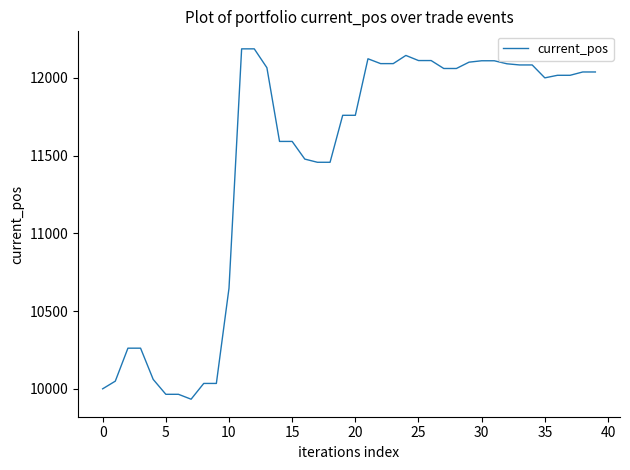

What is the greatest value displayed?

12186.3